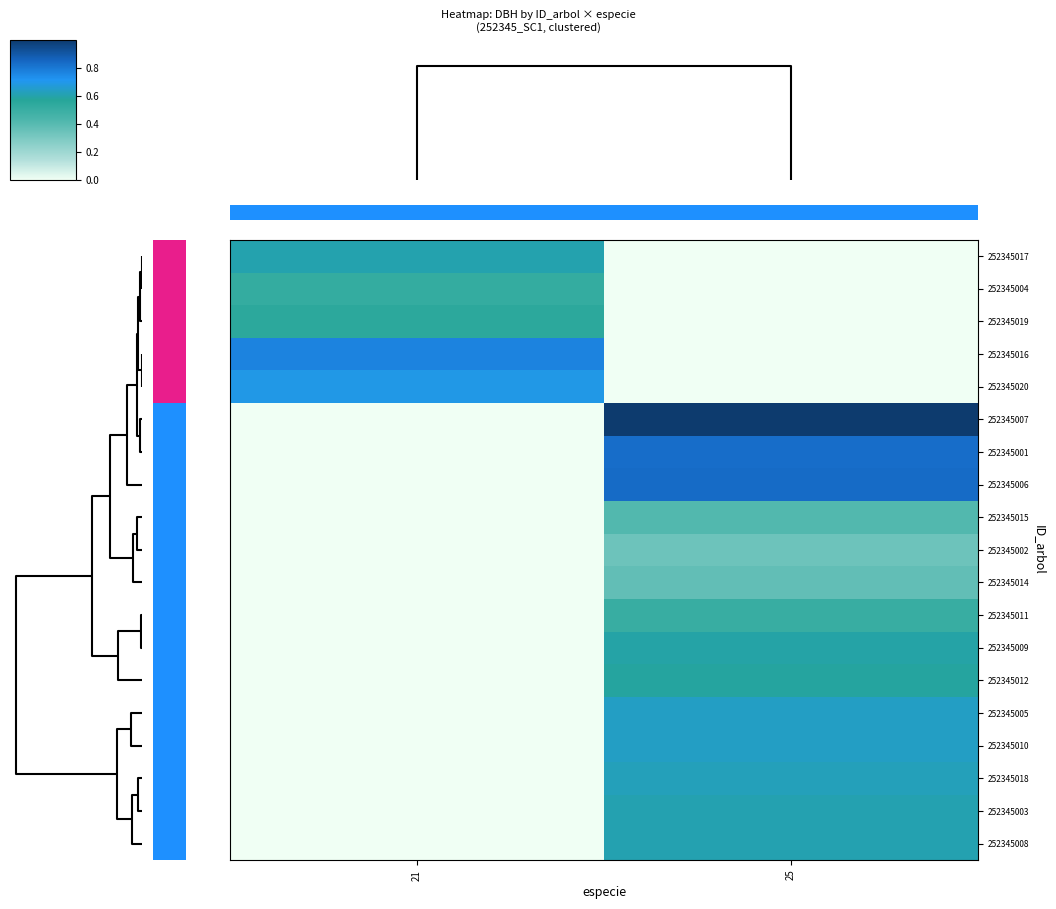

Reading right to left, list all the values displayed in this chart.

252345017: 25=0.0	21=0.6
252345004: 25=0.0	21=0.5
252345019: 25=0.0	21=0.5
252345016: 25=0.0	21=0.8
252345020: 25=0.0	21=0.7
252345007: 25=1.0	21=0.0
252345001: 25=0.8	21=0.0
252345006: 25=0.8	21=0.0
252345015: 25=0.4	21=0.0
252345002: 25=0.3	21=0.0
252345014: 25=0.4	21=0.0
252345011: 25=0.5	21=0.0
252345009: 25=0.6	21=0.0
252345012: 25=0.6	21=0.0
252345005: 25=0.6	21=0.0
252345010: 25=0.6	21=0.0
252345018: 25=0.6	21=0.0
252345003: 25=0.6	21=0.0
252345008: 25=0.6	21=0.0